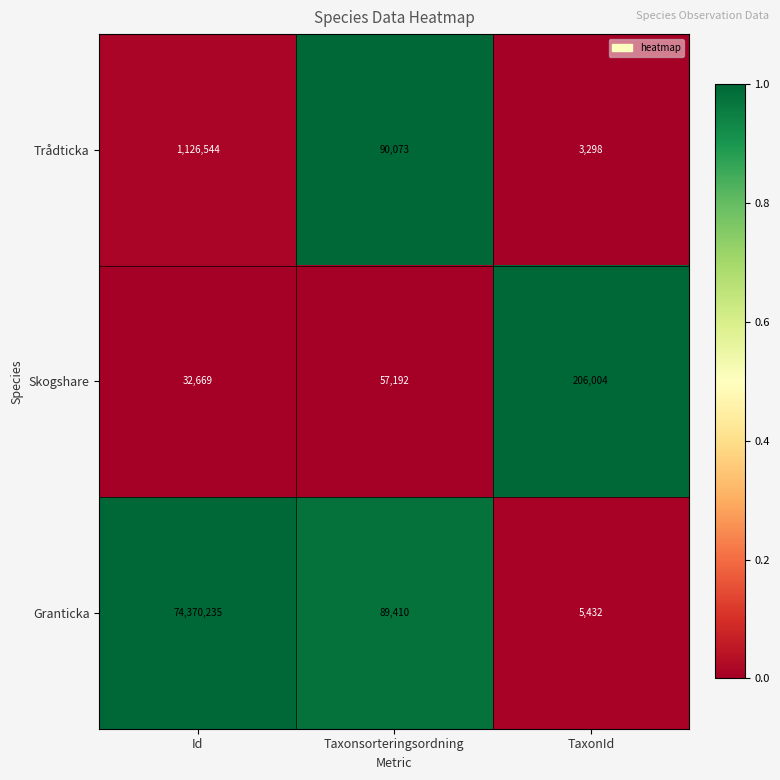

Where is Trådticka nearest to the value 564921?

Taxonsorteringsordning